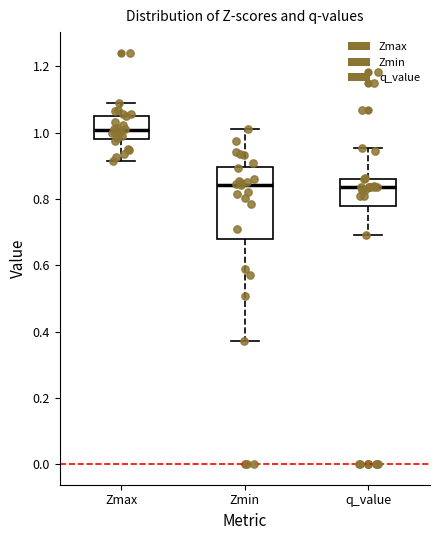

Where does the upper whisker of the box for q_value end on the y-axis? The values are not printed on the chart, so give them approximately, as read against the axis.

0.96